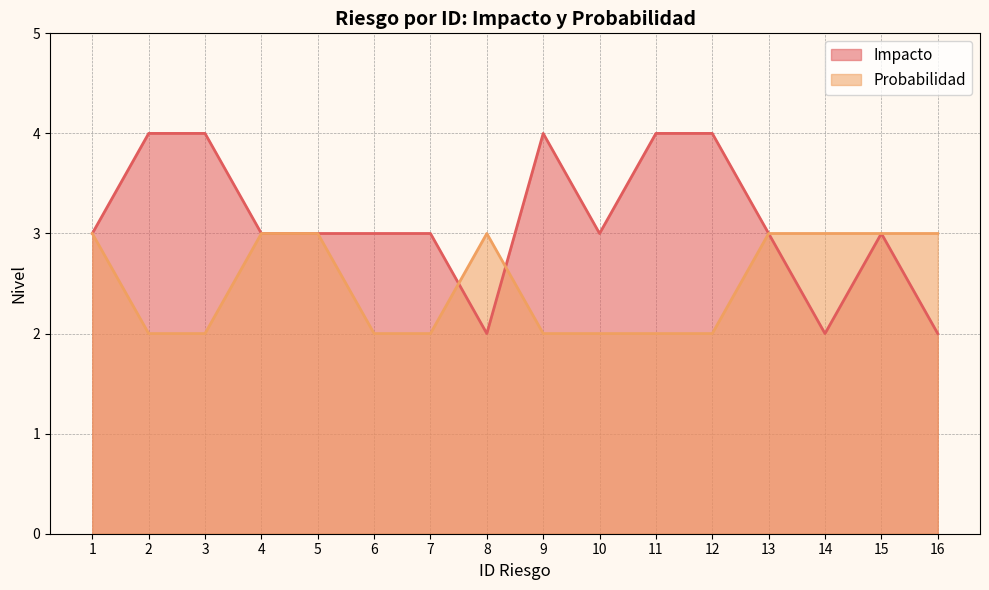

How many values in the Impacto series exceed 3?

5